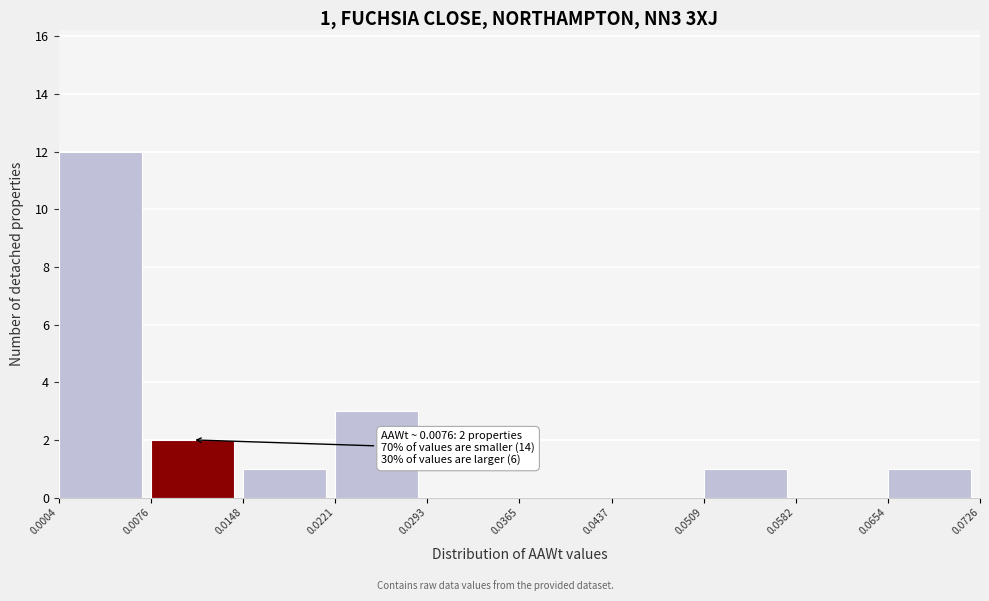

Over which range of the x-axis is the bar tallest?

0.0004 to 0.0076